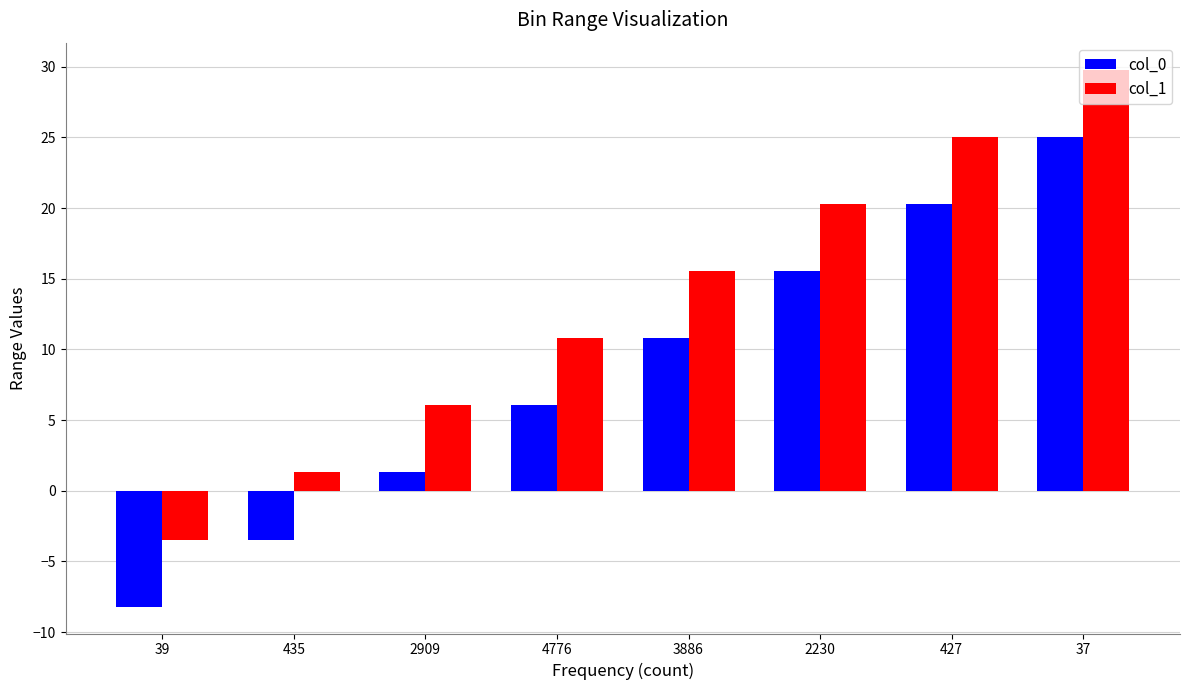

What is the sum of the col_1 values at 39 and 2230?

16.9